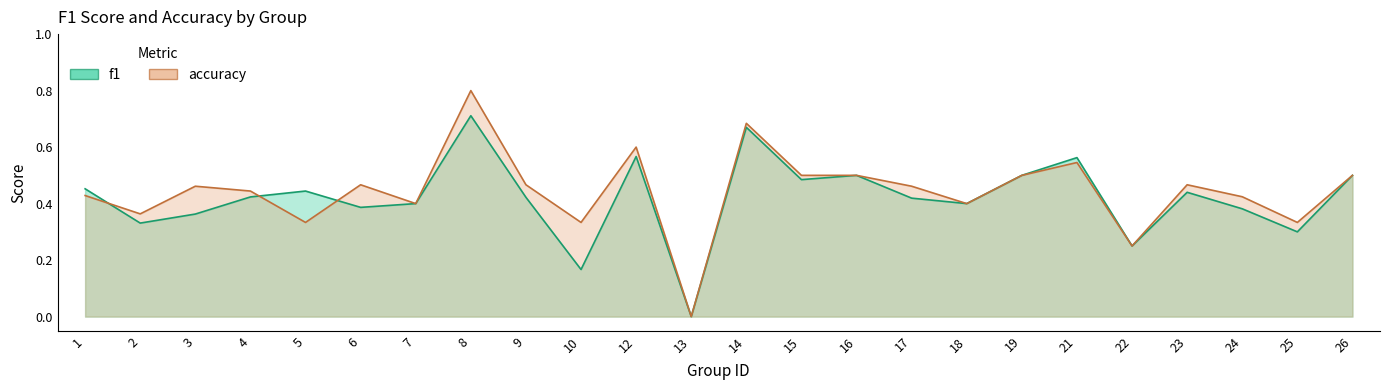

Reading left to right, list all the values displayed in this chart.

f1: 1=0.5	2=0.3	3=0.4	4=0.4	5=0.4	6=0.4	7=0.4	8=0.7	9=0.4	10=0.2	12=0.6	13=0.0	14=0.7	15=0.5	16=0.5	17=0.4	18=0.4	19=0.5	21=0.6	22=0.2	23=0.4	24=0.4	25=0.3	26=0.5
accuracy: 1=0.4	2=0.4	3=0.5	4=0.4	5=0.3	6=0.5	7=0.4	8=0.8	9=0.5	10=0.3	12=0.6	13=0.0	14=0.7	15=0.5	16=0.5	17=0.5	18=0.4	19=0.5	21=0.5	22=0.2	23=0.5	24=0.4	25=0.3	26=0.5